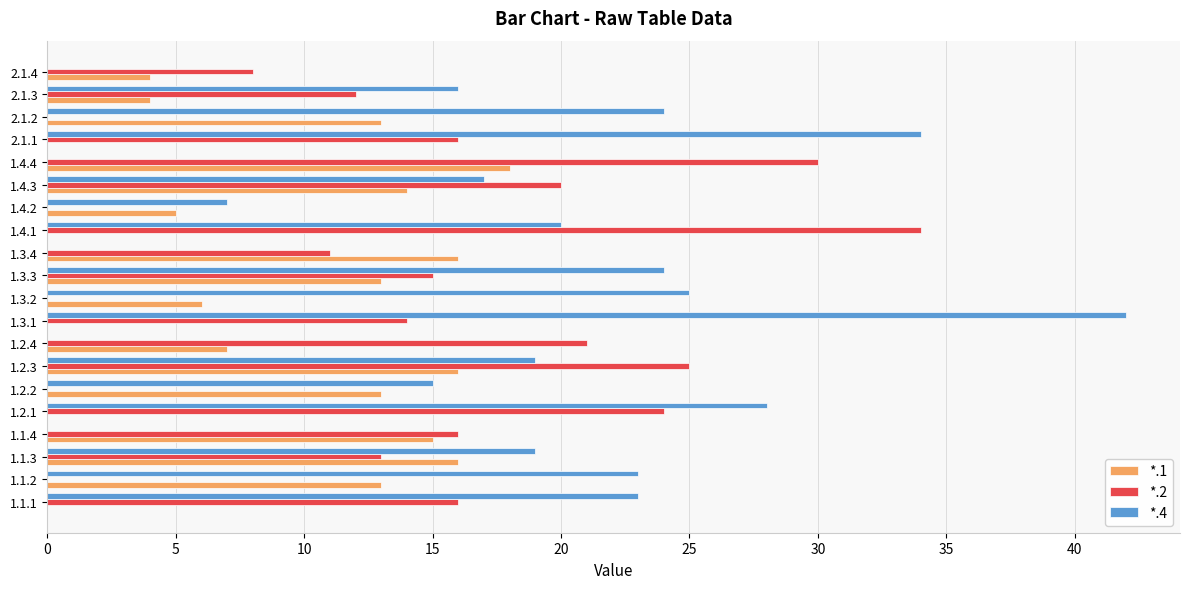

True or false: *.2 has a value of 7 at 1.1.4.

False